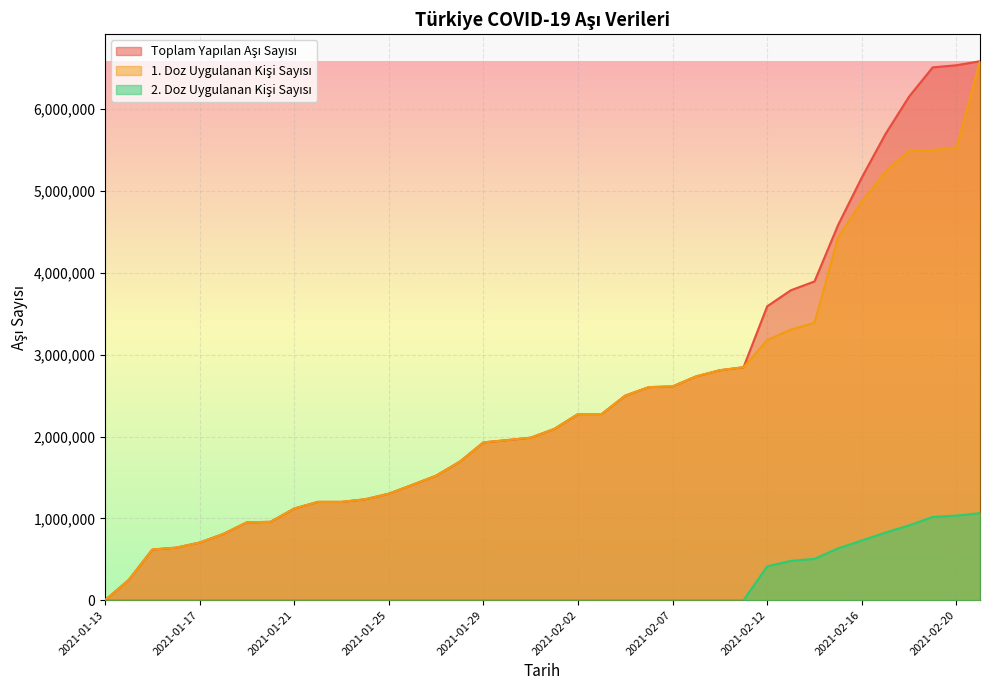

Reading left to right, what are all the values shown in this chart?

Toplam Yapılan Aşı Sayısı: 119	247386	619495	641943	703899	809613	951822	957530	1120237	1201369	1201369	1233322	1301738	1410421	1522108	1692795	1928584	1956325	1986189	2093623	2274864	2274864	2500693	2604296	2612730	2735804	2810938	2847212	3591801	3787794	3895474	4586544	5165507	5696849	6154549	6512452	6537863	6587799
1. Doz Uygulanan Kişi Sayısı: 119	247386	619495	641943	703899	809613	951822	957530	1120237	1201369	1201369	1233322	1301738	1410421	1522108	1692795	1928584	1956325	1986189	2093623	2274864	2274864	2500693	2604296	2612730	2735804	2810938	2847212	3178366	3307152	3390244	4436279	4870813	5240360	5494757	5504635	5524166	6587799
2. Doz Uygulanan Kişi Sayısı: 0	0	0	0	0	0	0	0	0	0	0	0	0	0	0	0	0	0	0	0	0	0	0	0	0	0	0	0	413435	480642	505230	633813	729228	826036	914189	1017695	1033228	1063633